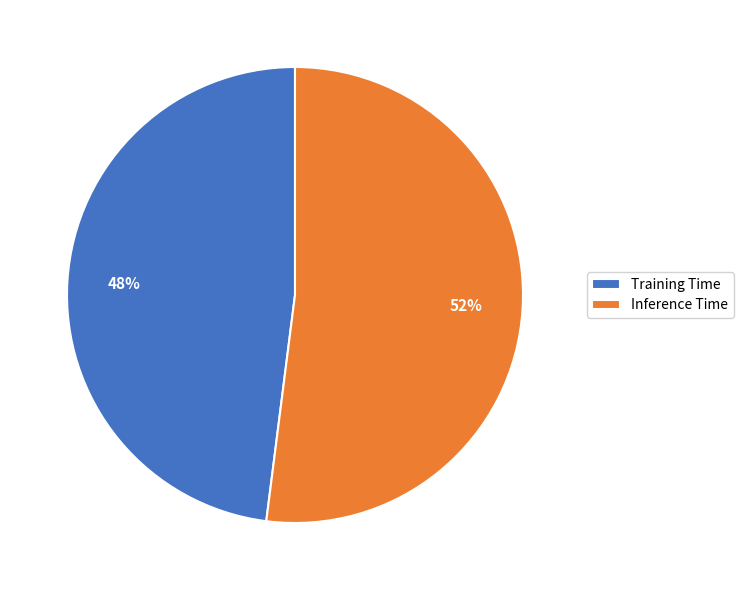

Is Training Time the majority of the pie?

No